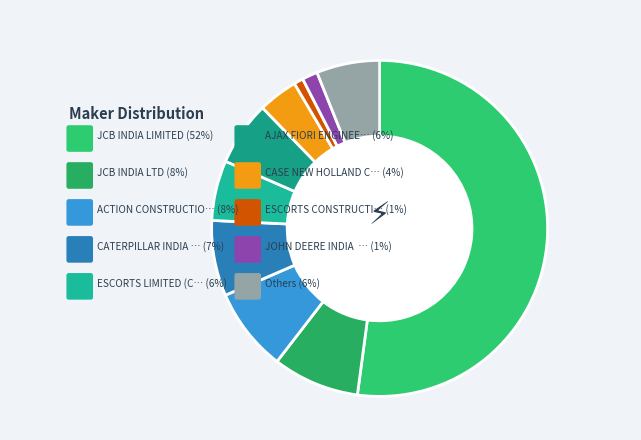

Is it true that AJAX FIORI ENGINEERING  PVT LTD is 12% of the pie?

False